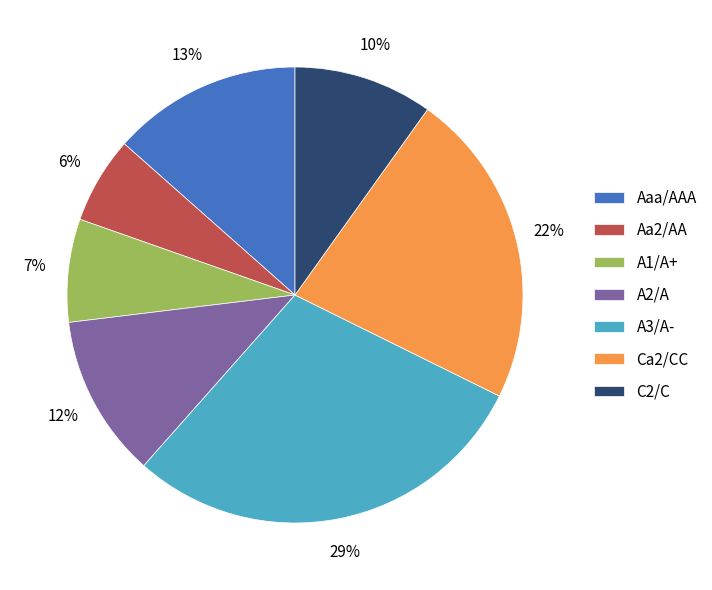

To the nearest percent, what portion does C2/C represent?

10%